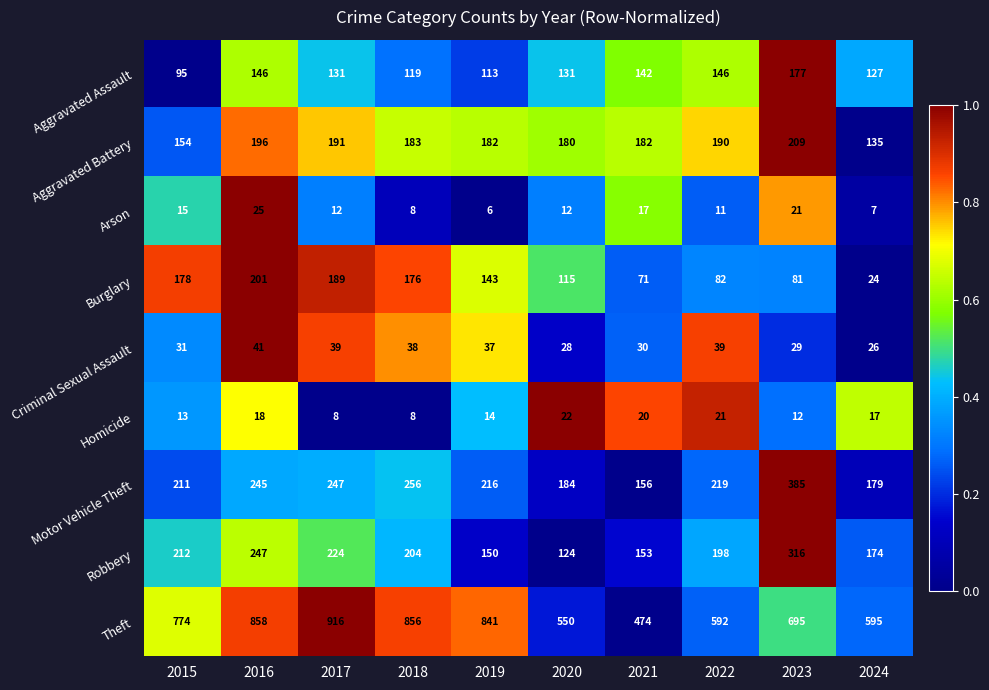

What is the average value of the Motor Vehicle Theft series?

230